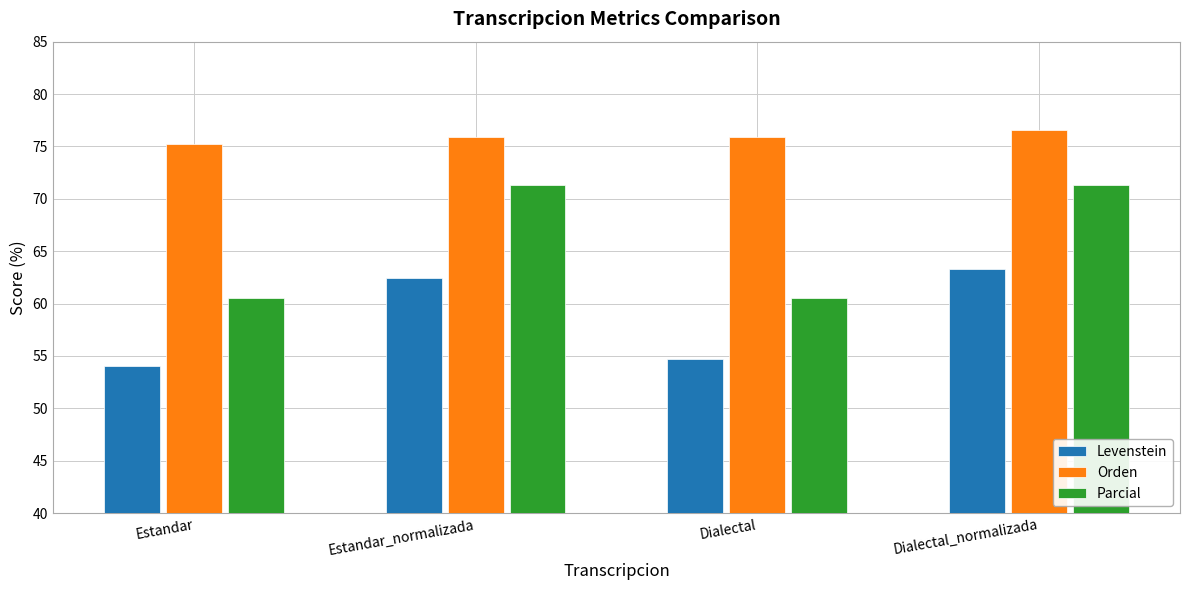

True or false: Parcial has a value of 40.1 at Estandar.

False